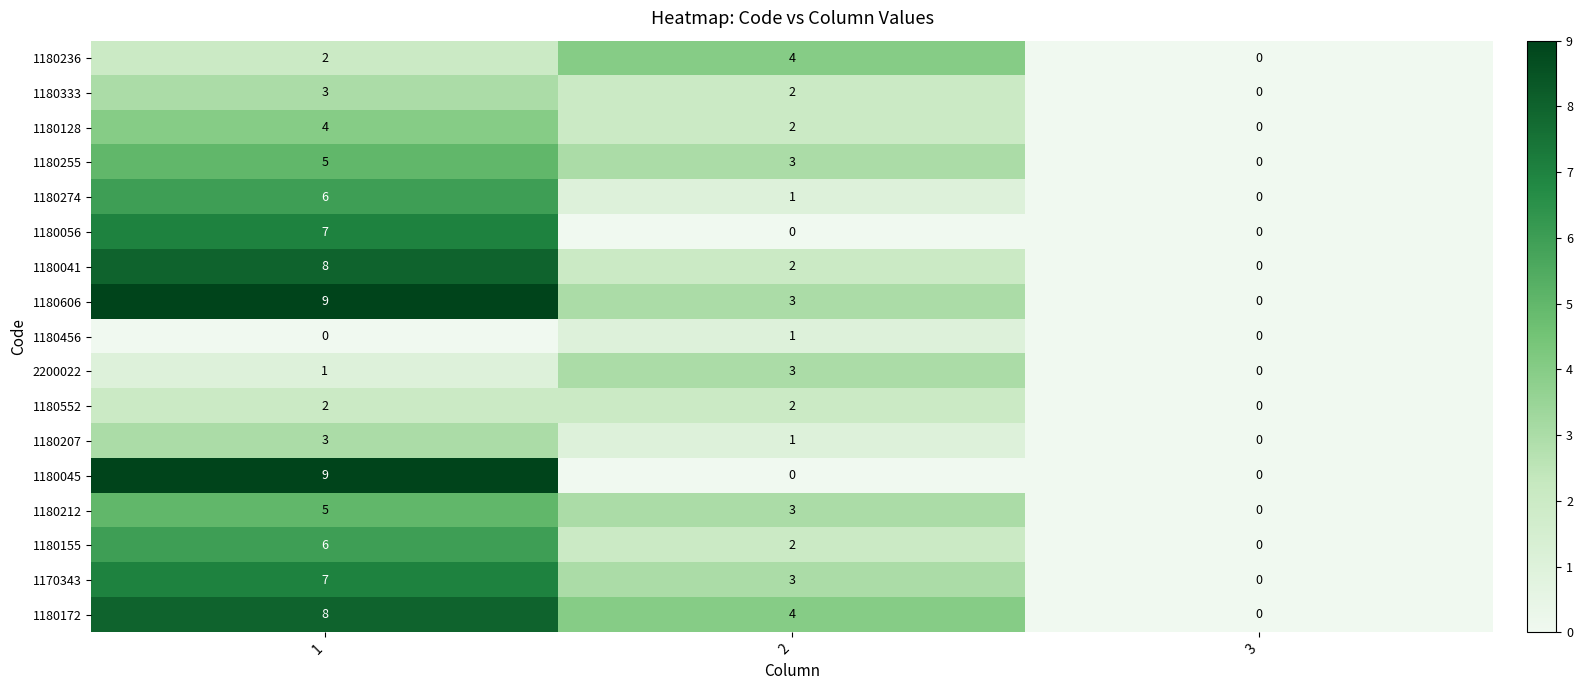

How many data points does each series have?

3